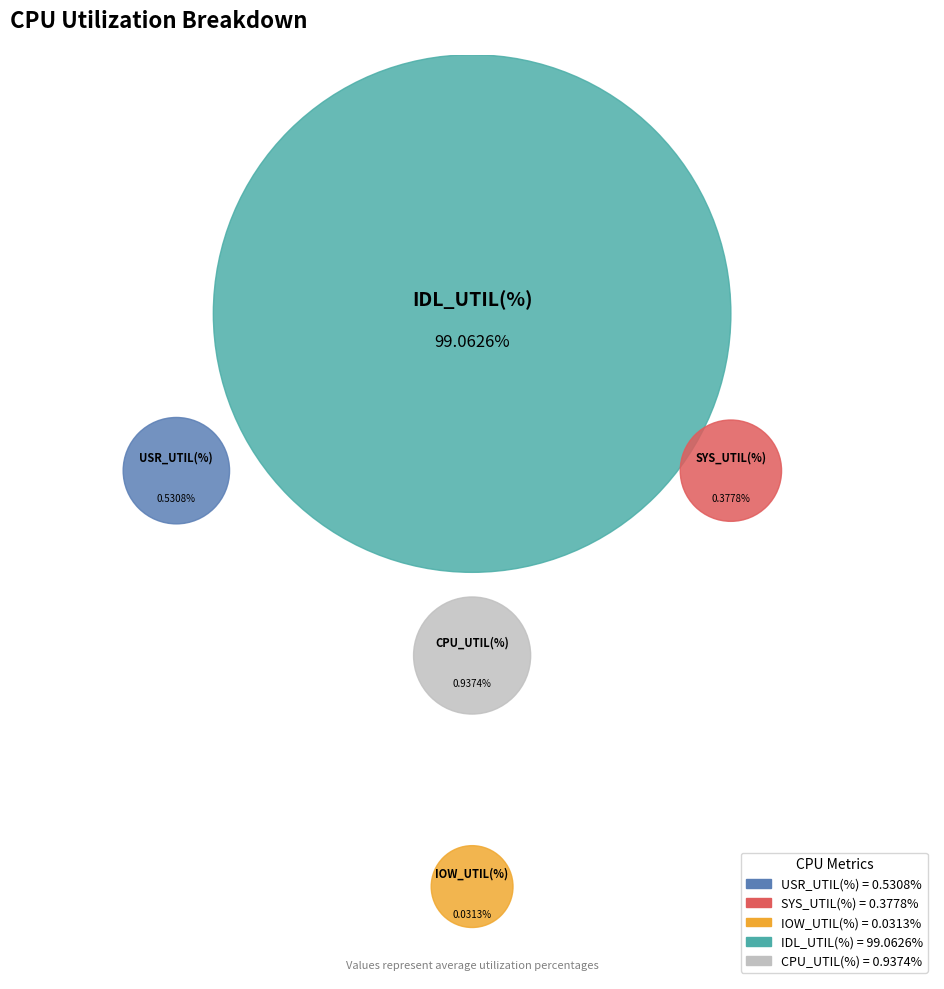

To the nearest percent, what portion does IDL_UTIL(%) represent?

98%